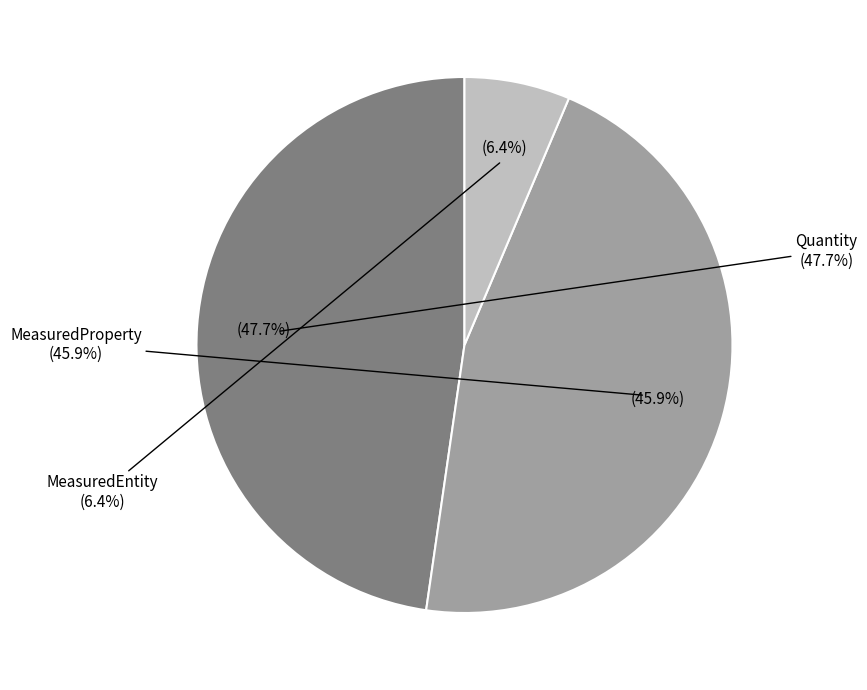

What is the smallest slice in the pie chart?

MeasuredEntity